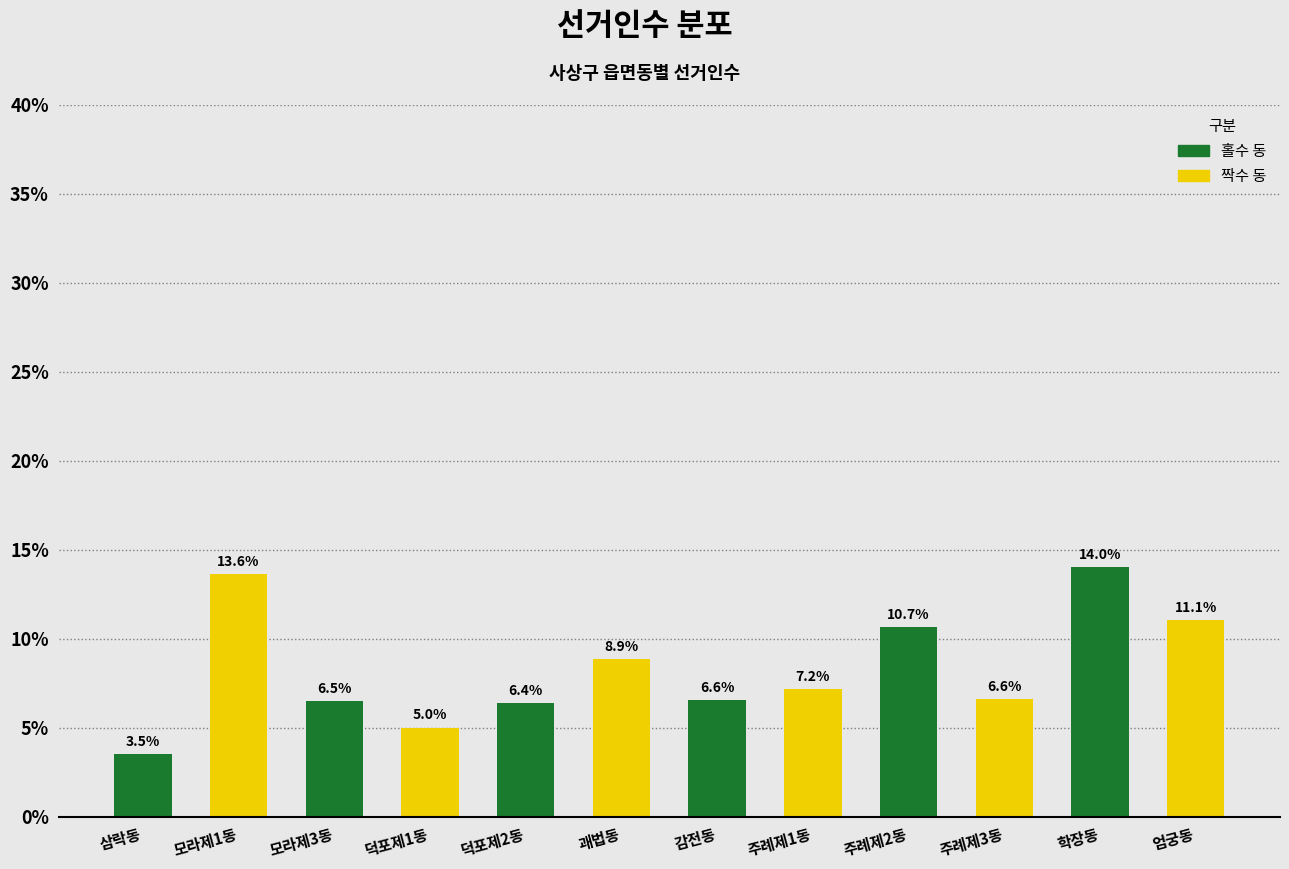

Reading left to right, extract all data points from this chart.

3.5	13.6	6.5	5.0	6.4	8.9	6.6	7.2	10.7	6.6	14.0	11.1